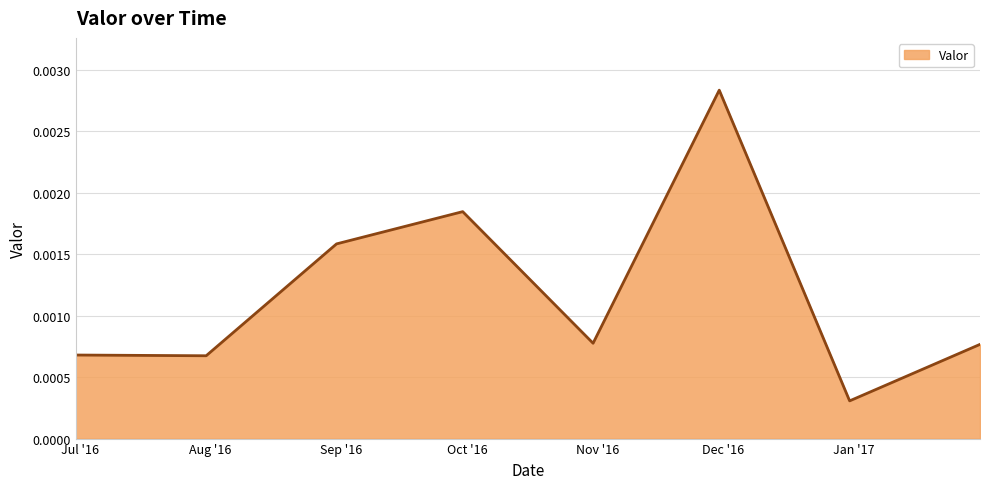

Count the values in the range 0 to 1.

8